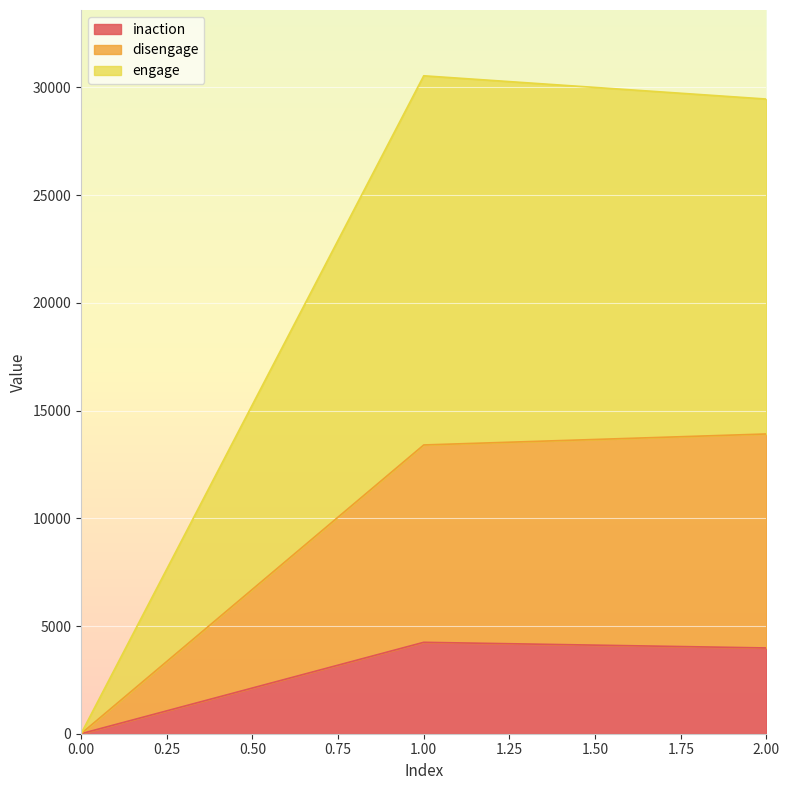

What is the highest value of the inaction series?

4243